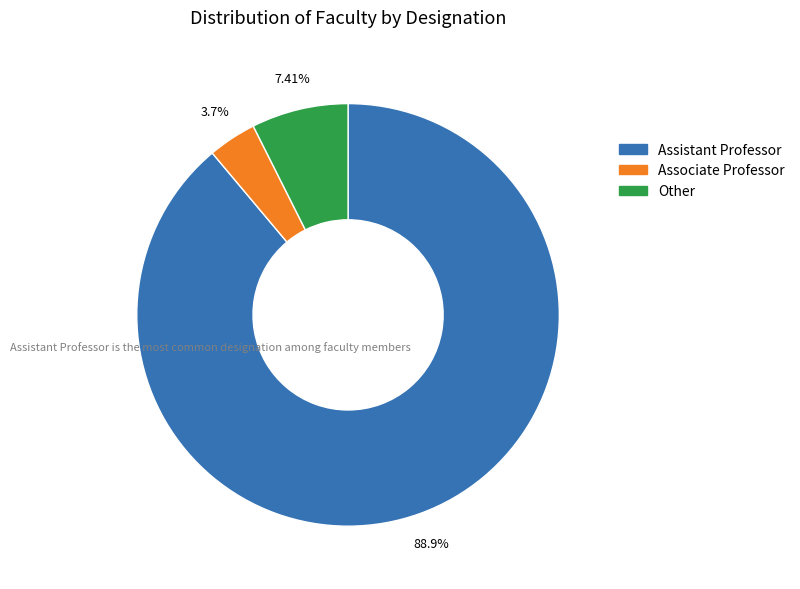

What portion of the pie excludes Associate Professor?

96.3%